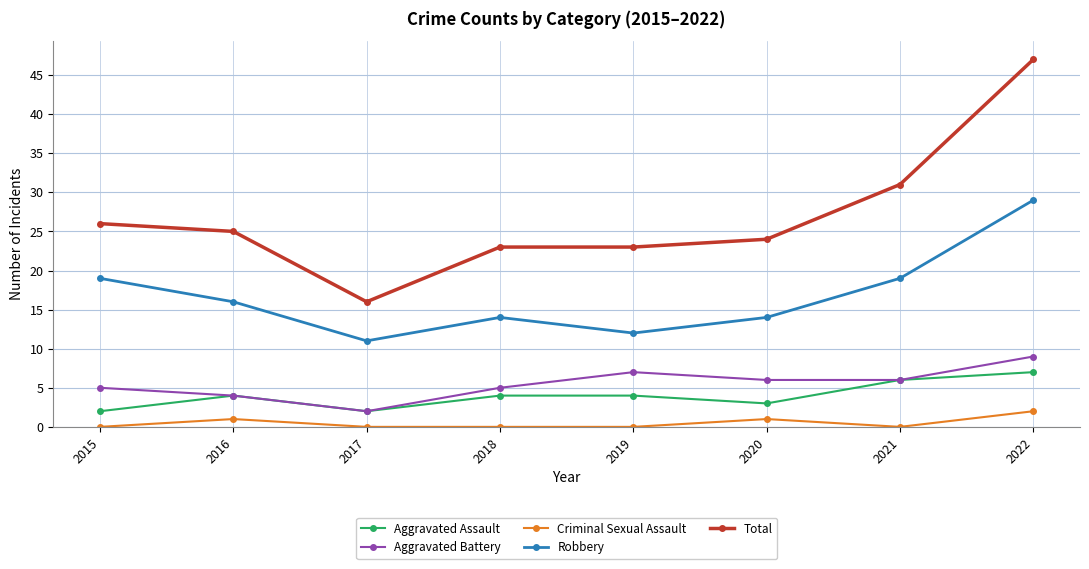

At 2022, list the series in order from largest to smallest.

Total, Robbery, Aggravated Battery, Aggravated Assault, Criminal Sexual Assault